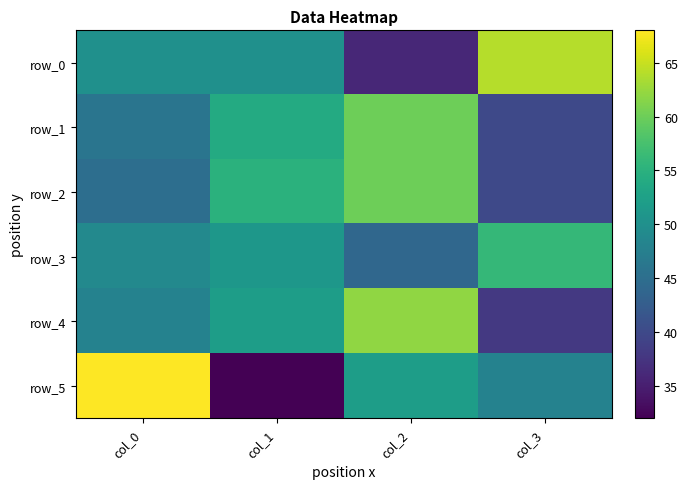

Is it true that row_5 equals 32 at col_1?

True